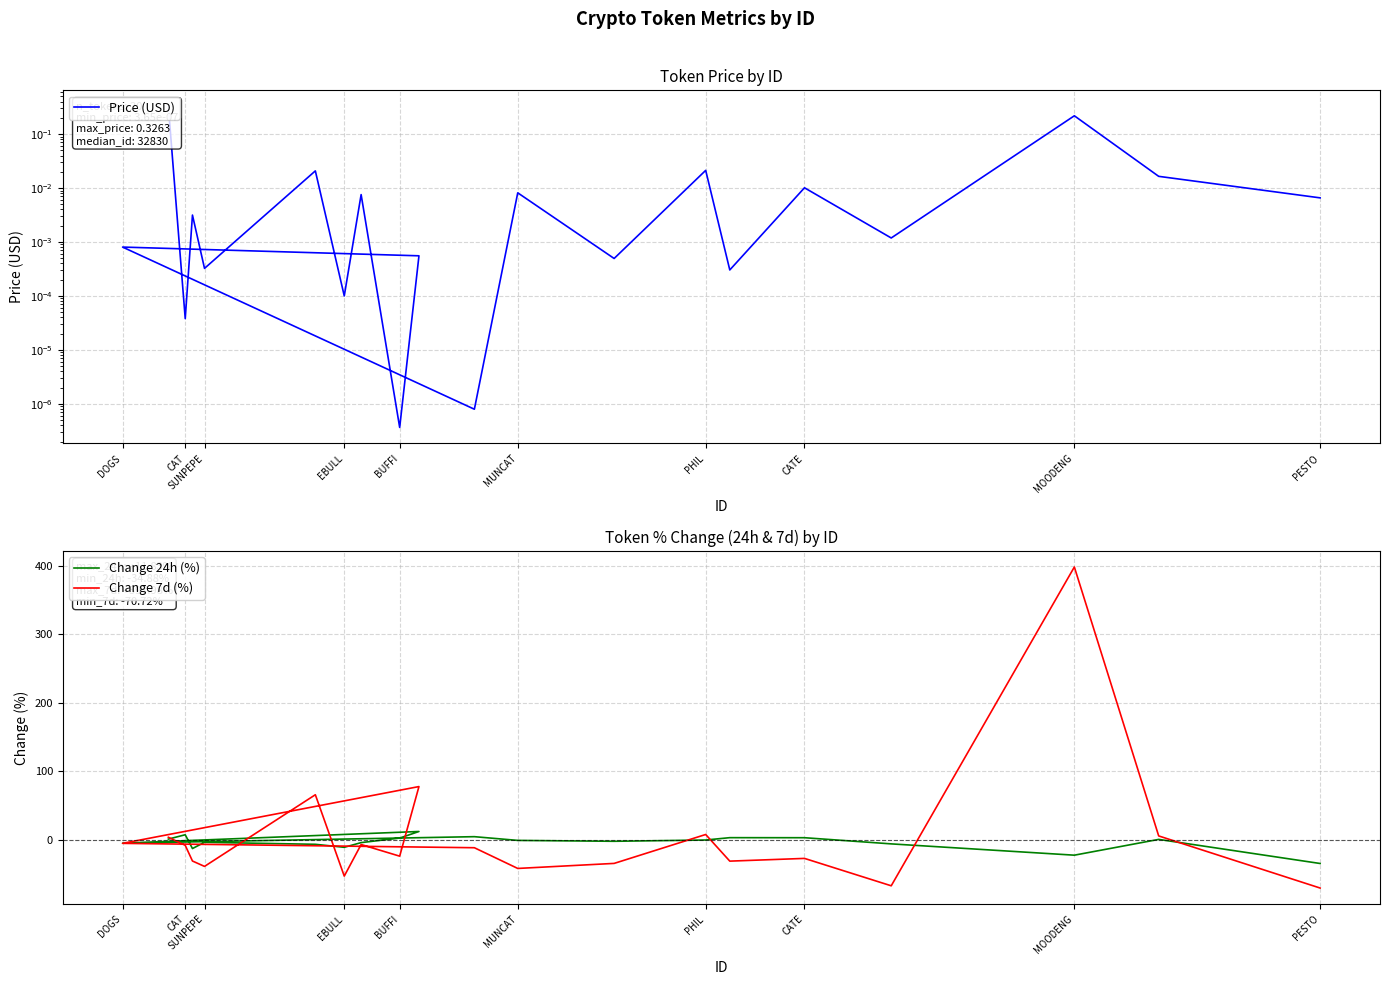

List the series in order of their peak value, lowest first.

Price (USD), Change 24h (%), Change 7d (%)